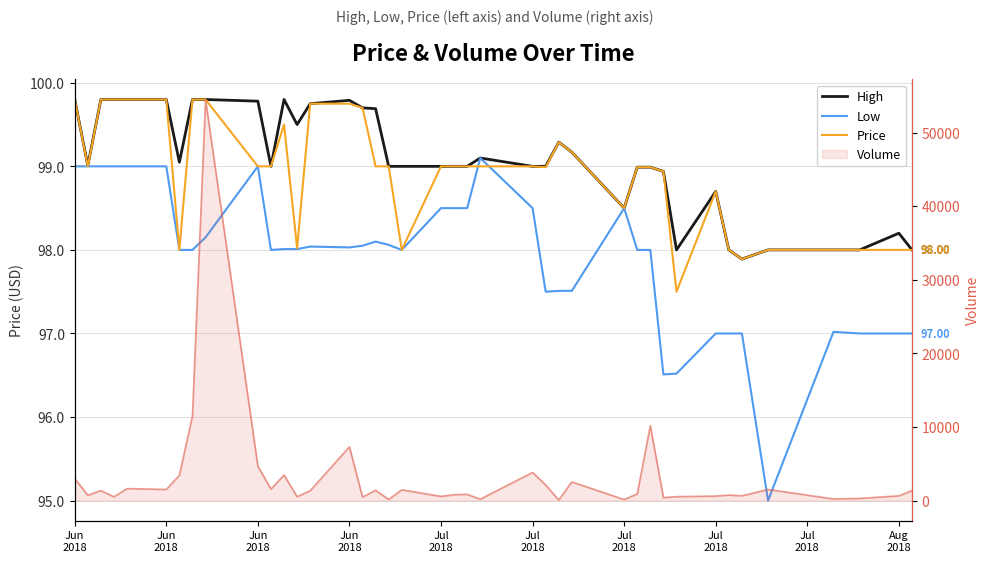

Rank the series by their maximum value, from highest to lowest.

Volume, High, Price, Low